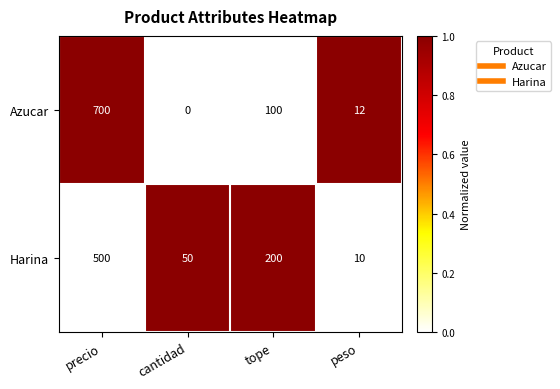

What is the average value of the Azucar series?

203